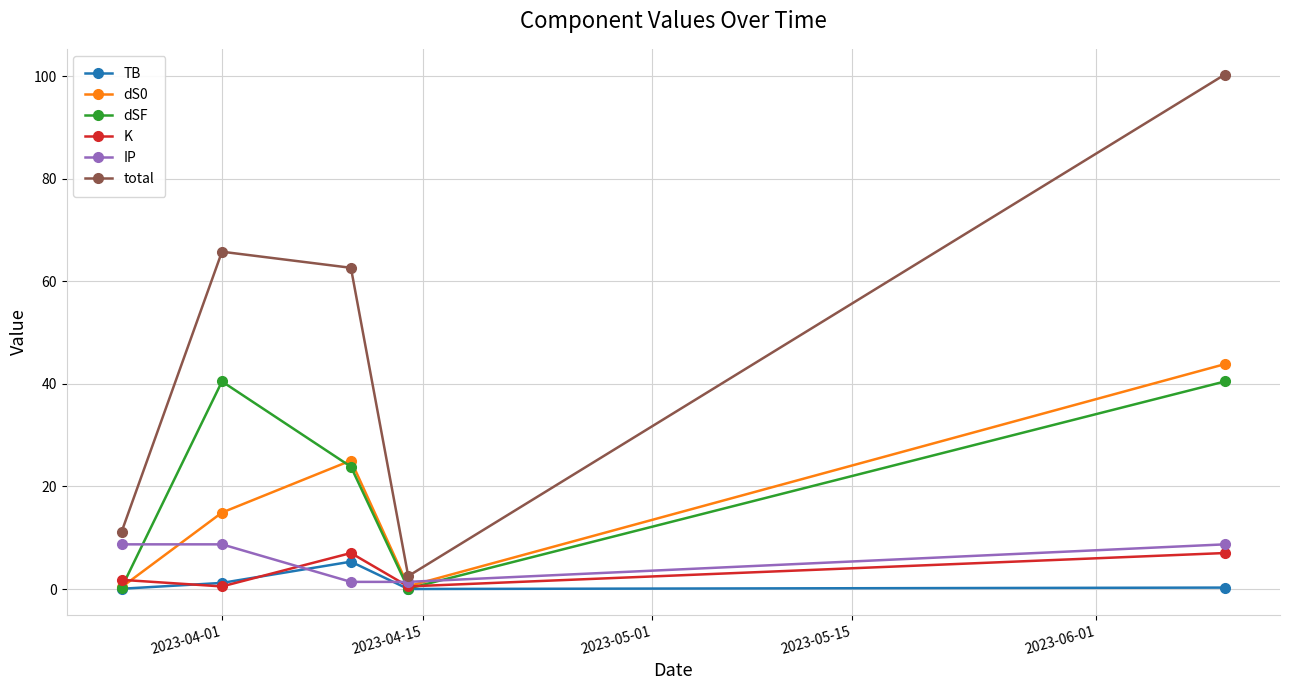

Which series has the widest spread of values?

total